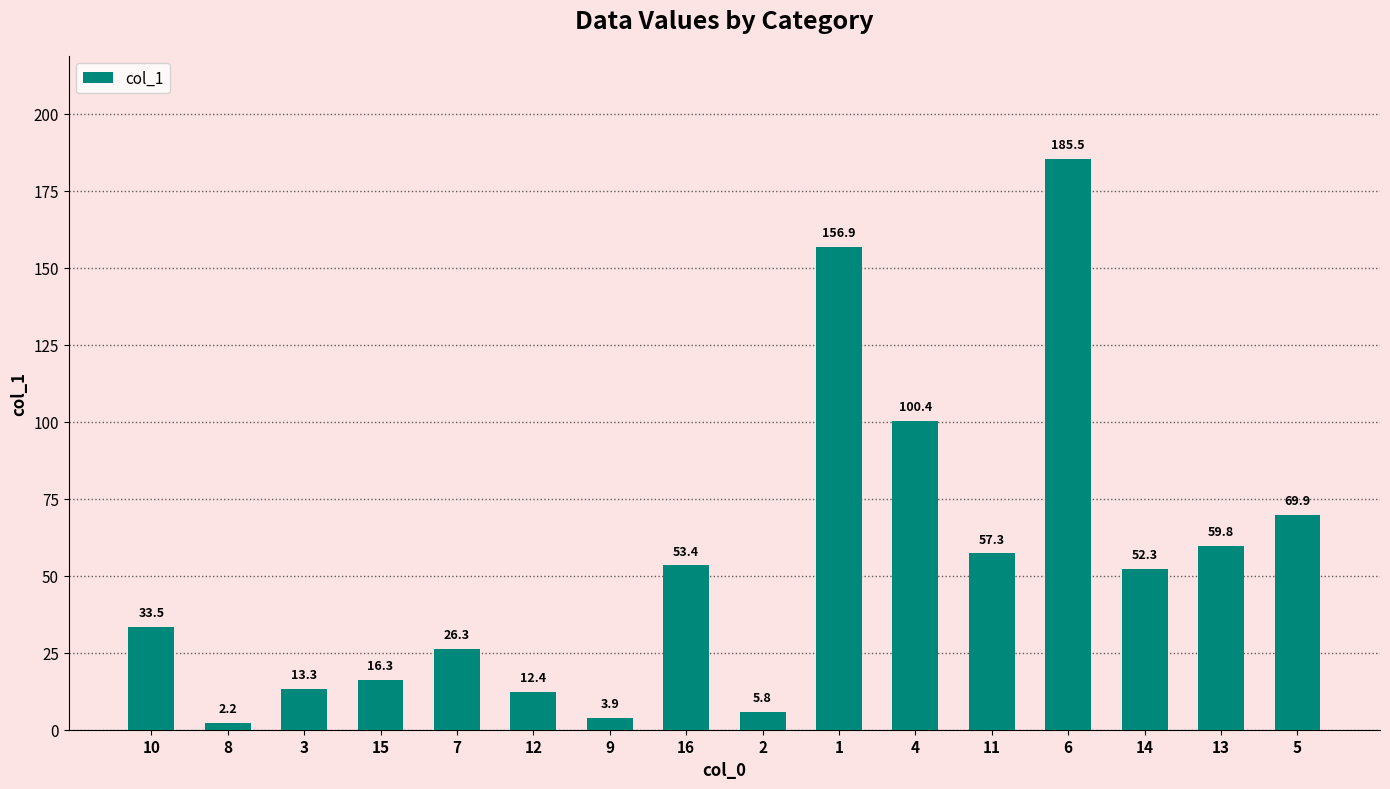

Reading left to right, what are all the values shown in this chart?

10=33.5	8=2.2	3=13.3	15=16.3	7=26.3	12=12.4	9=3.9	16=53.4	2=5.8	1=156.9	4=100.4	11=57.3	6=185.5	14=52.3	13=59.8	5=69.9